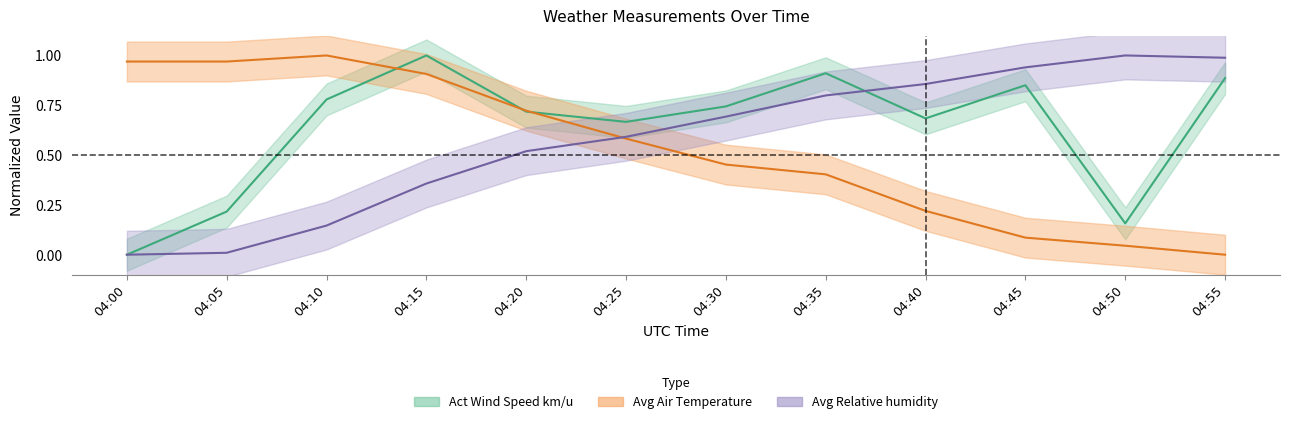

At which category is the sum across all series the highest?

04:15